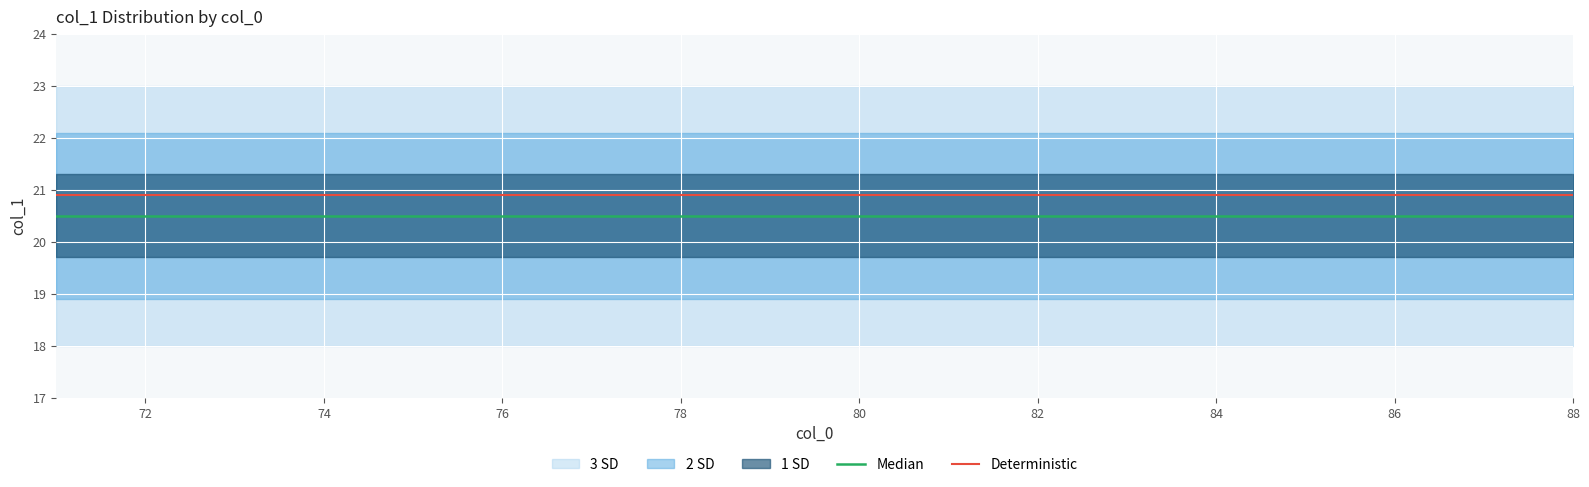

The Deterministic series shows 7.2 at 80. True or false?

False